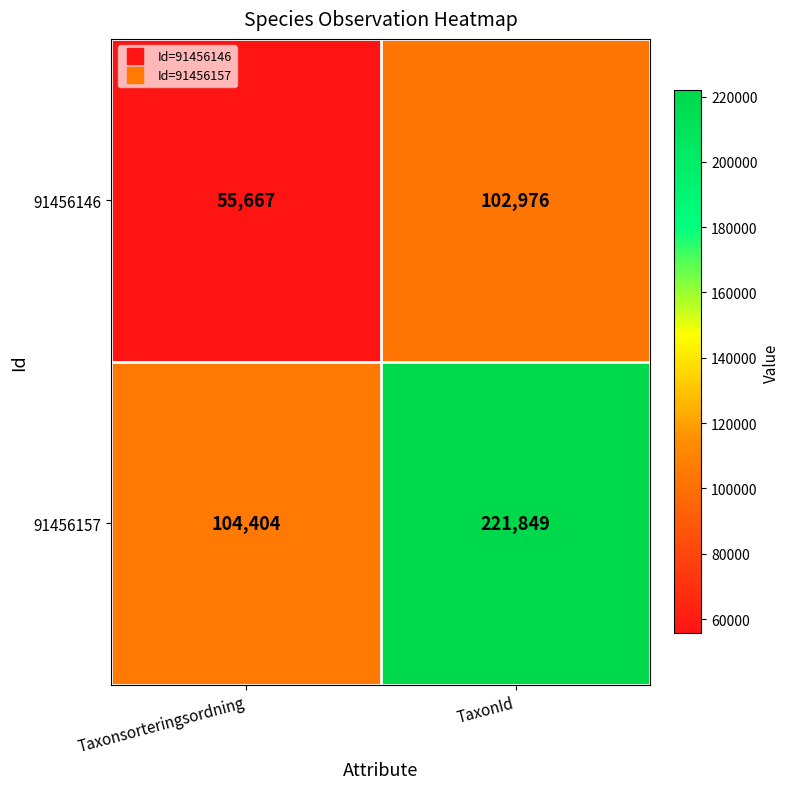

At which label is 91456146 closest to 79321?

Taxonsorteringsordning